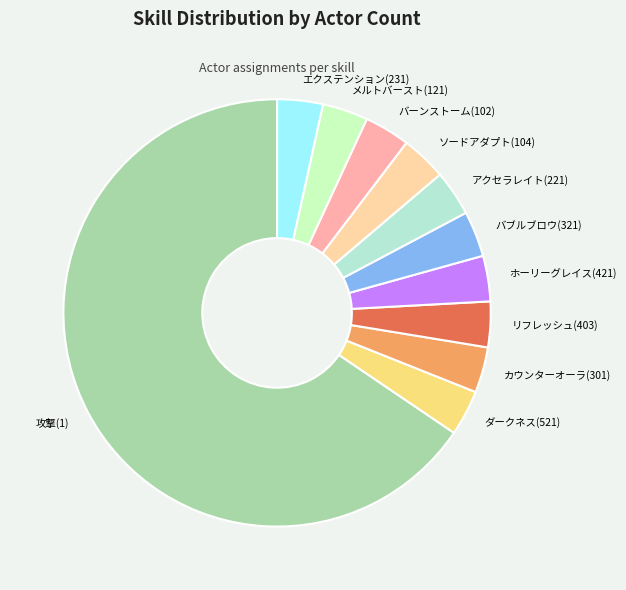

Approximately how many times larger is the value at 攻撃(1) compared to ソードアダプト(104)?

19.0